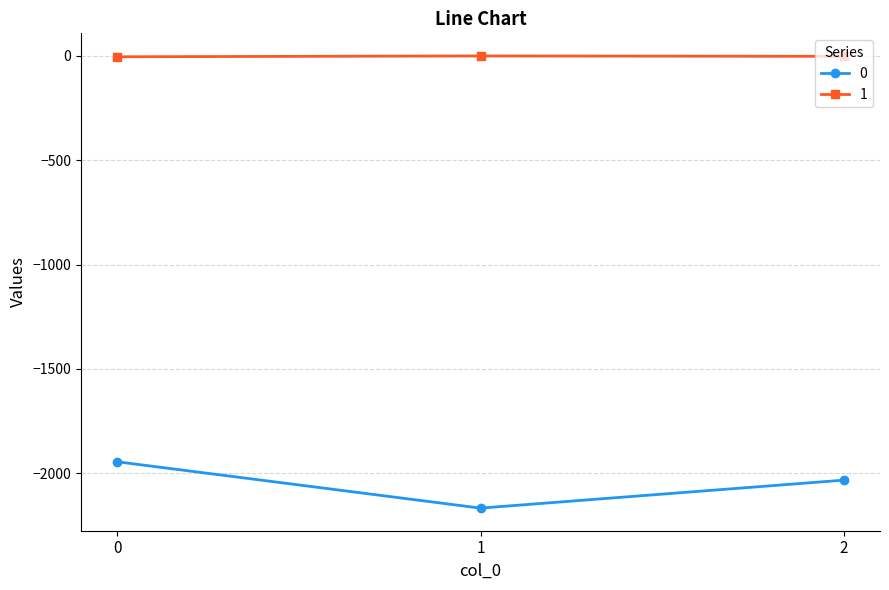

Where is 0 nearest to the value -2056?

2